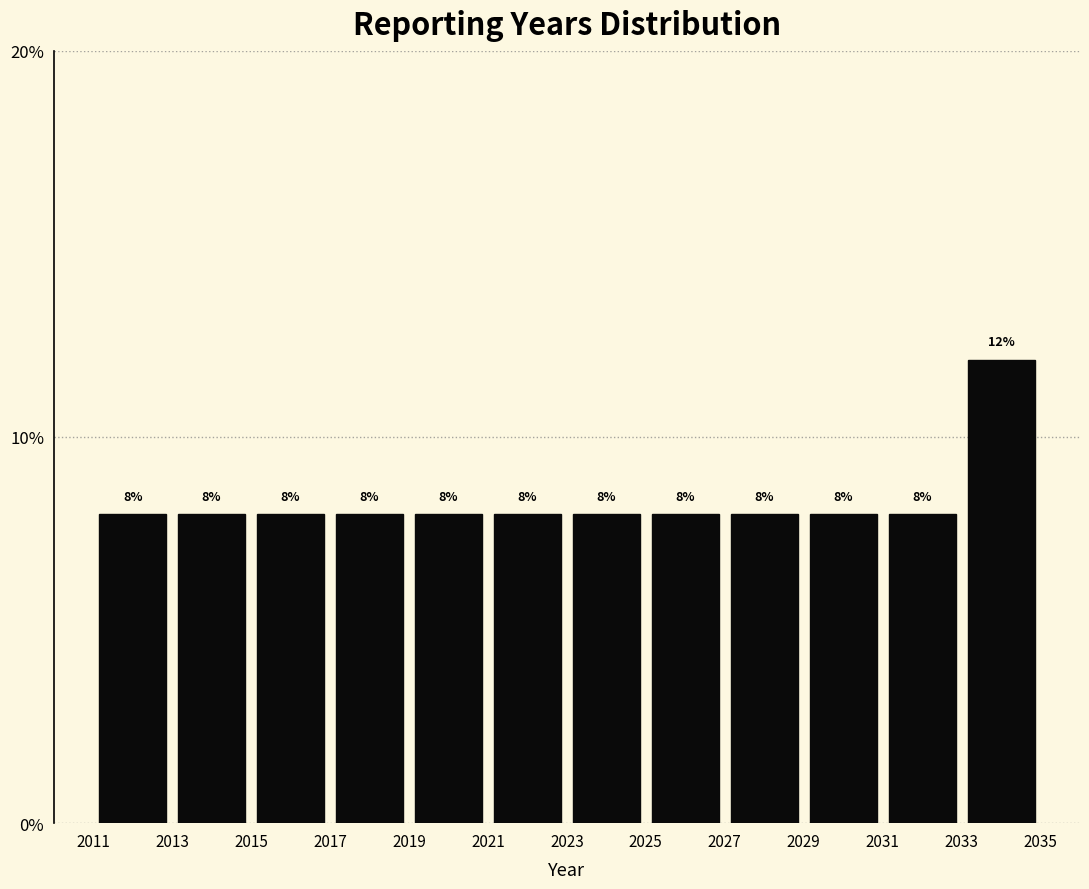

Reading left to right, transcribe this chart: for each bar, give the range it covers on the x-axis and its height.

2011 to 2013: 8
2013 to 2015: 8
2015 to 2017: 8
2017 to 2019: 8
2019 to 2021: 8
2021 to 2023: 8
2023 to 2025: 8
2025 to 2027: 8
2027 to 2029: 8
2029 to 2031: 8
2031 to 2033: 8
2033 to 2035: 12